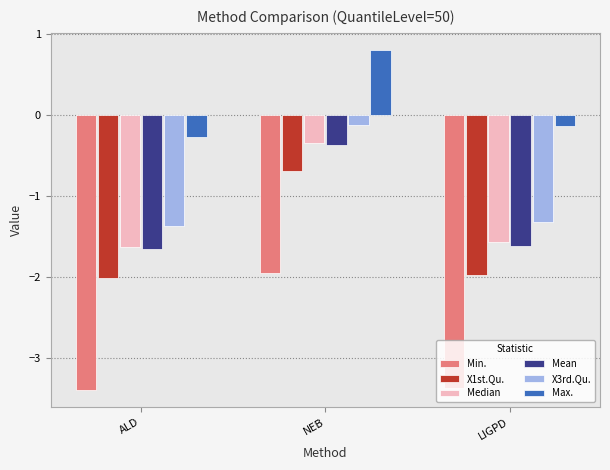

The Min. series shows -2.8 at NEB. True or false?

False